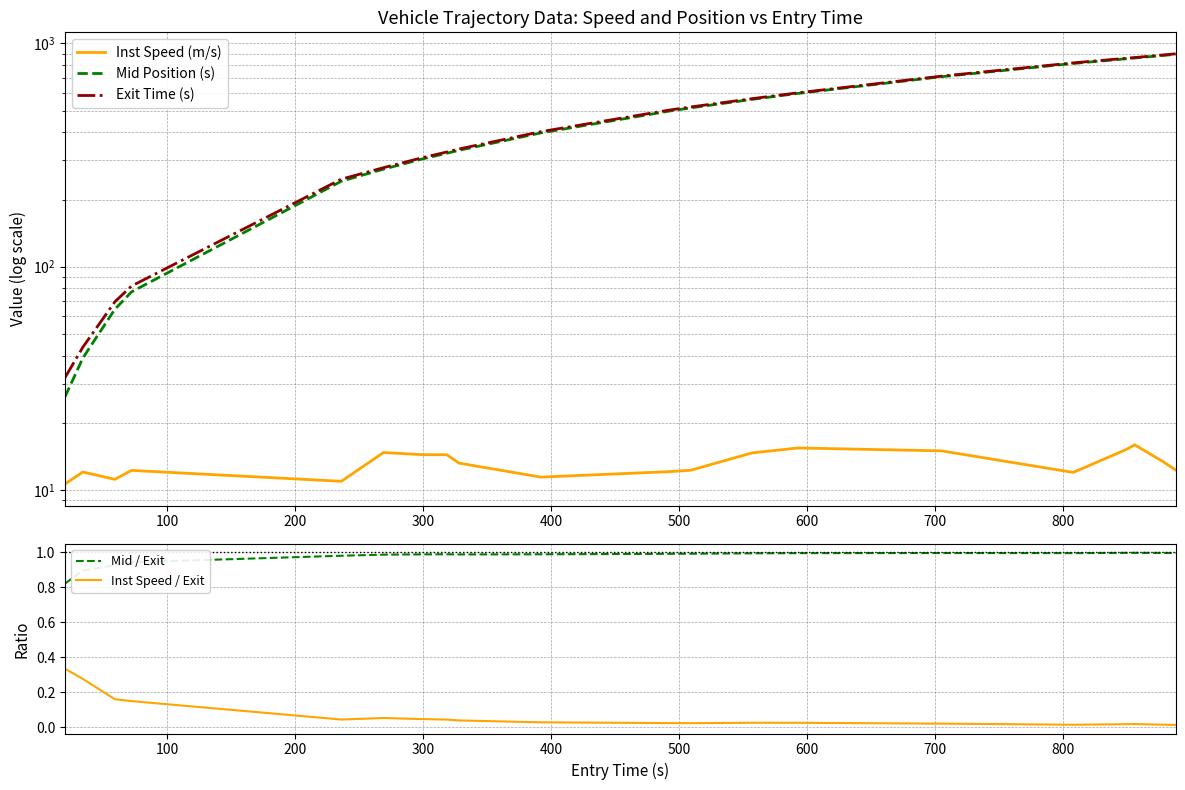

What are all the series names shown in the legend?

Inst Speed (m/s), Mid Position (s), Exit Time (s), Mid / Exit, Inst Speed / Exit